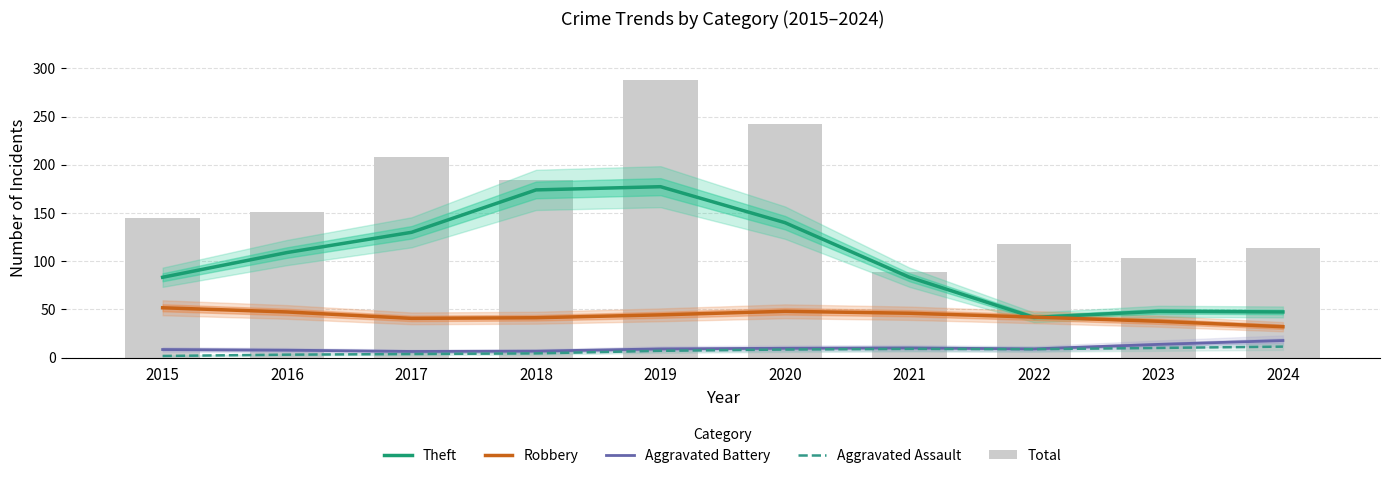

What is the highest value of the Aggravated Battery series?

17.7